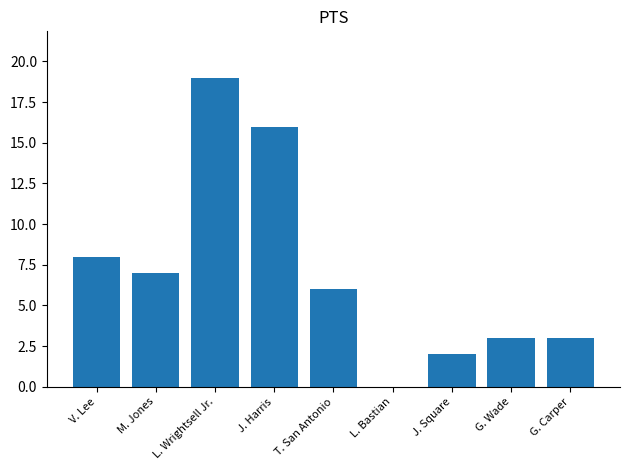

What is the sum of all values?

64